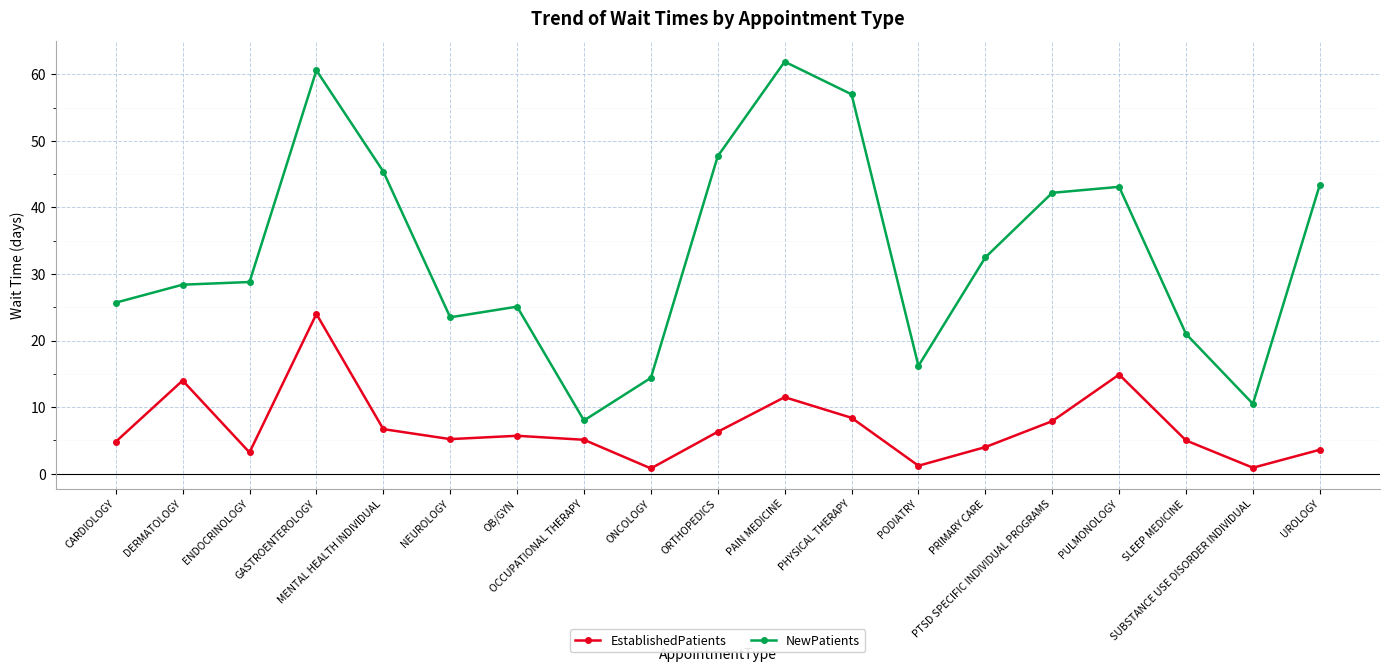

What value does the EstablishedPatients series have at PAIN MEDICINE?

11.5